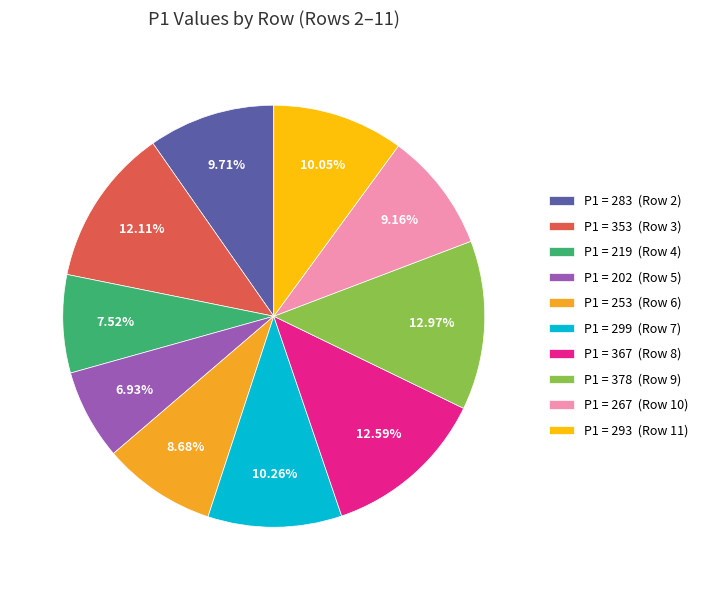

Do P1 = 219 (Row 4) and P1 = 353 (Row 3) together represent more than half of the pie?

No